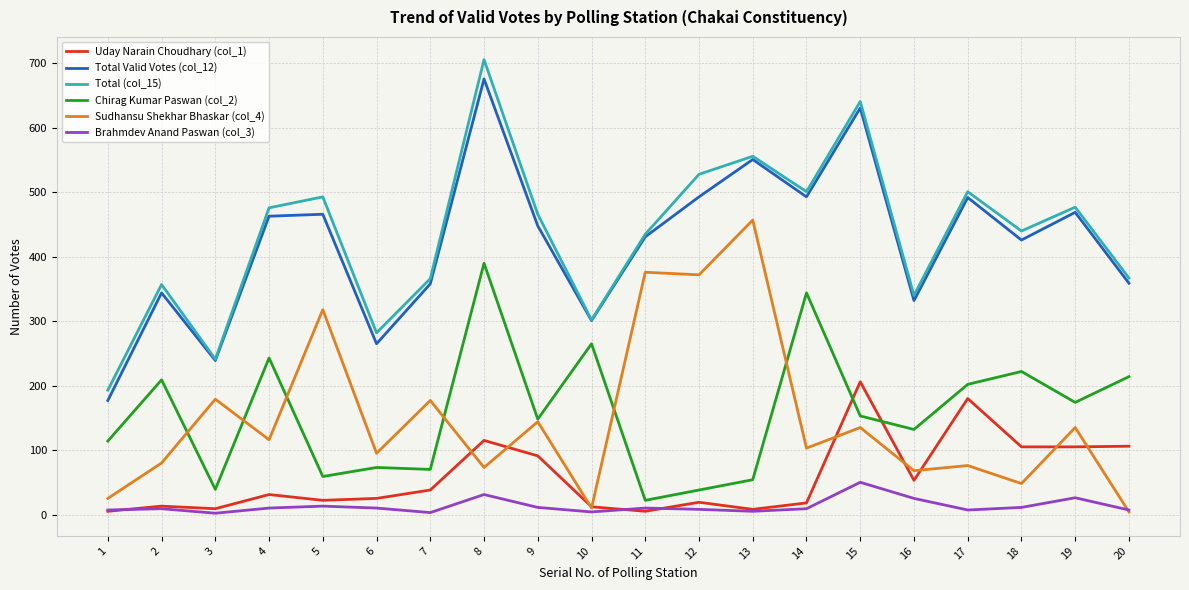

What is the greatest value displayed?

706